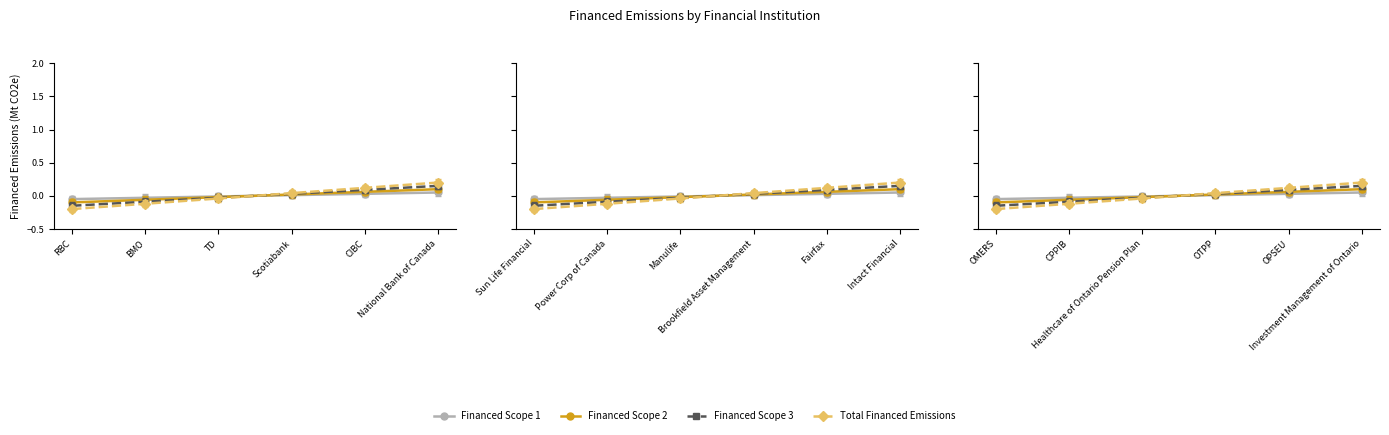

Count the number of data series in this chart.

4